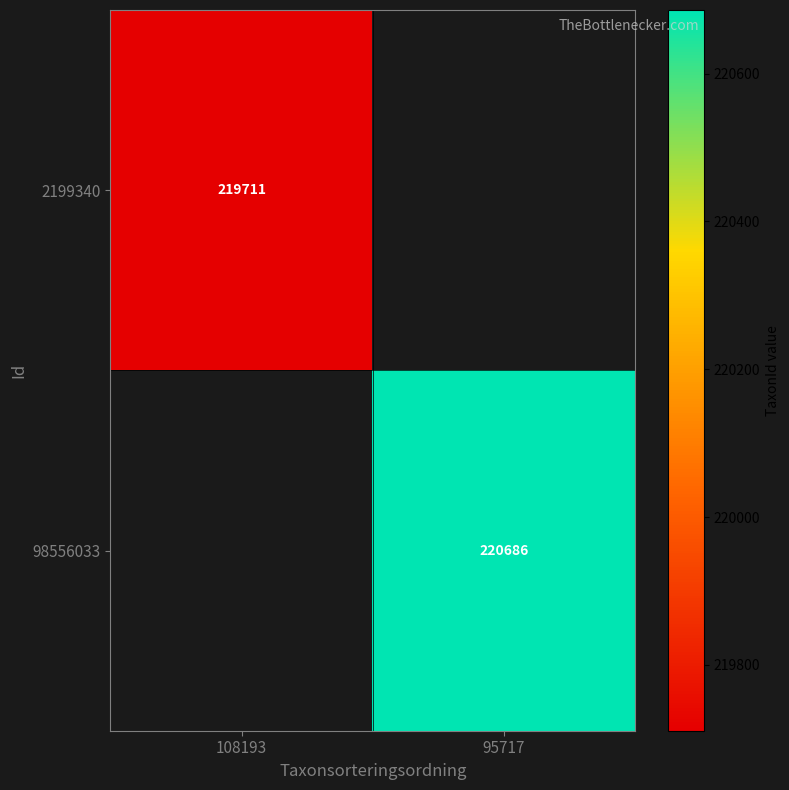

Is it true that 2199340 equals 365806 at 108193?

False